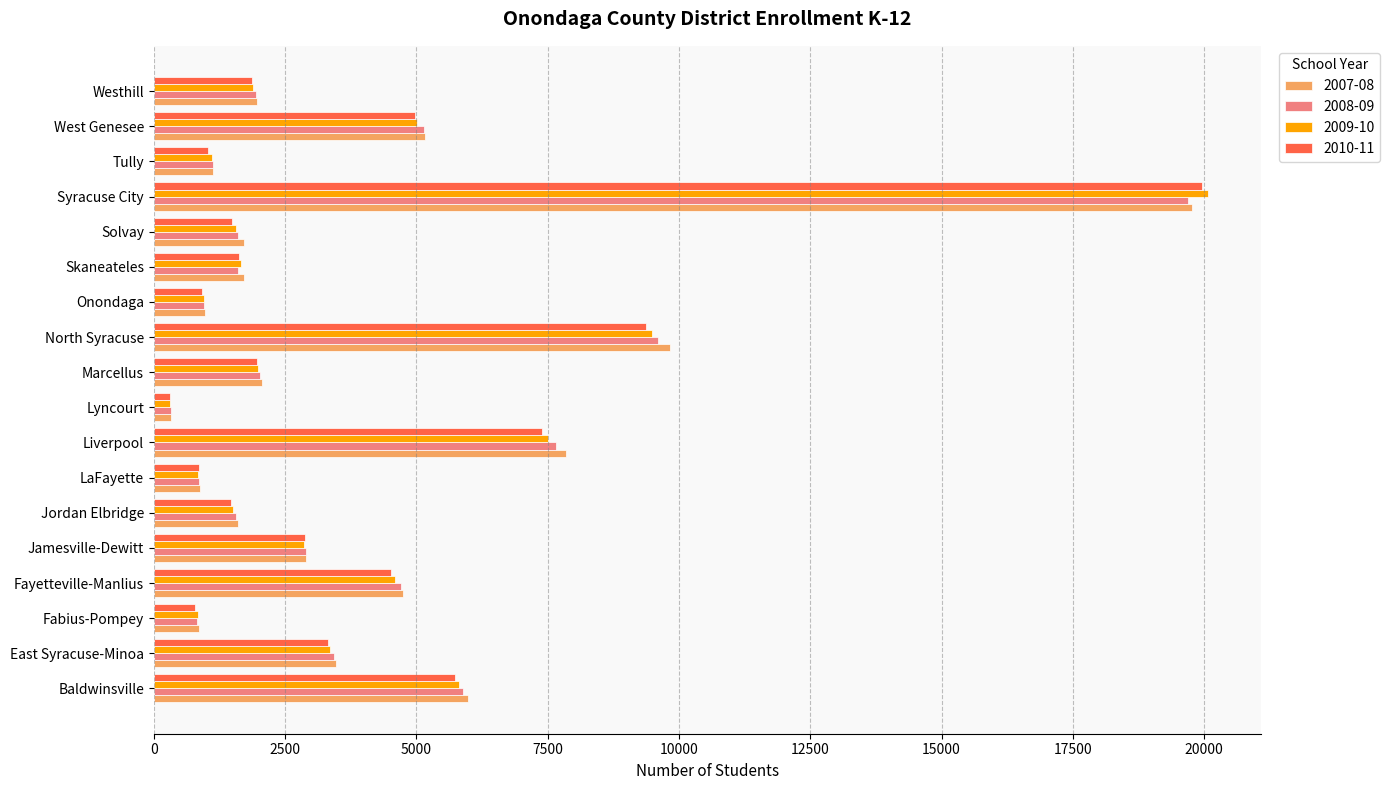

What is the difference between the 2009-10 values at Jordan Elbridge and Tully?

399